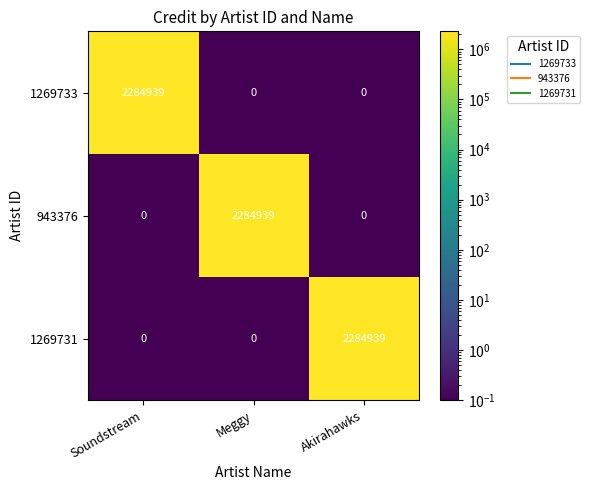

Is it true that 943376 equals 1220671 at Akirahawks?

False